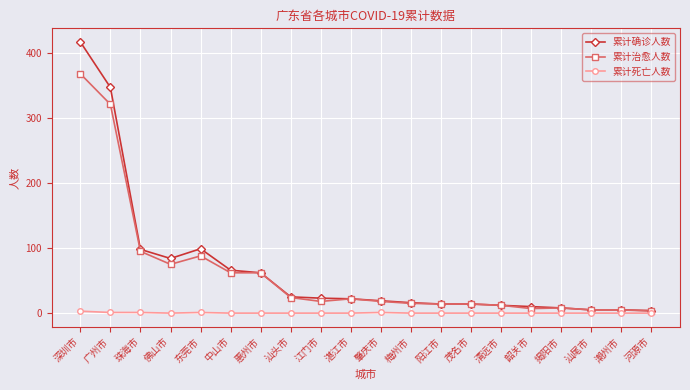

Which series has the widest spread of values?

累计确诊人数